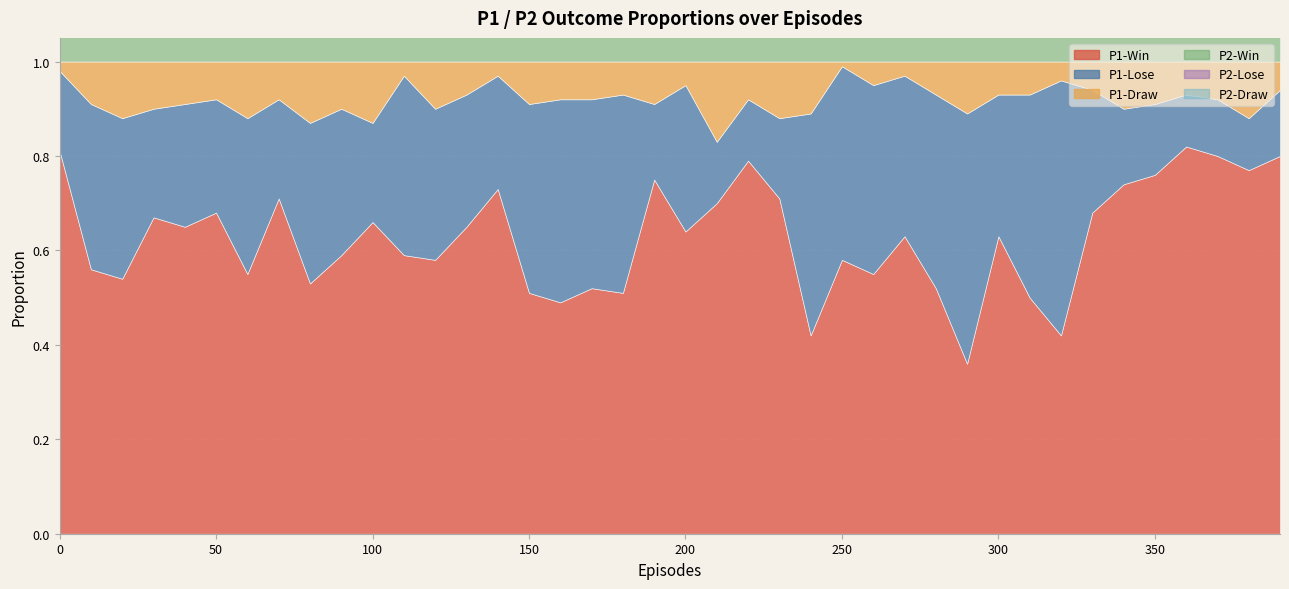

Where is the first local maximum for P1-Win?

30